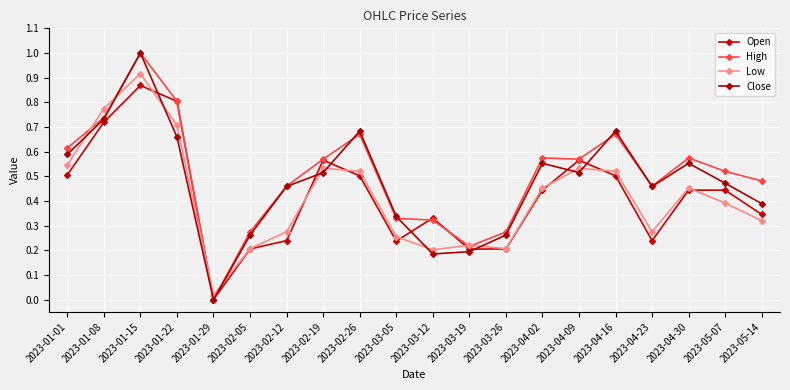

In Open, how many points are lower than both neighbors (excluding endpoints)?

4